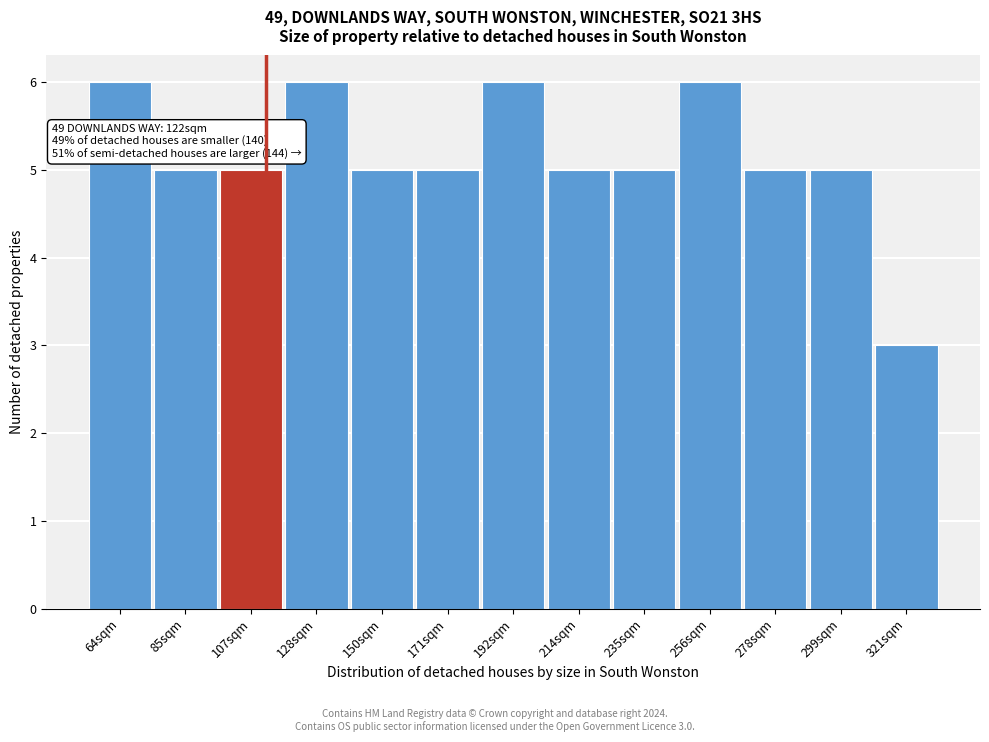

Reading left to right, extract all data points from this chart.

6	5	5	6	5	5	6	5	5	6	5	5	3